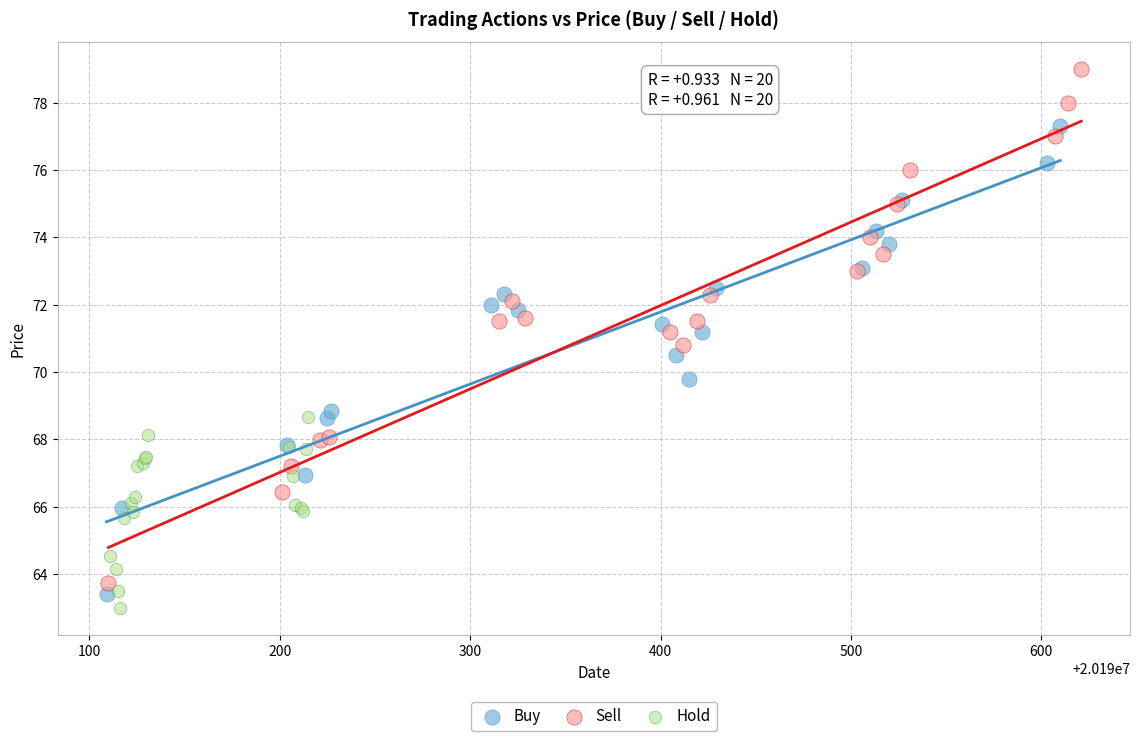

What are all the series names shown in the legend?

Buy, Sell, Hold